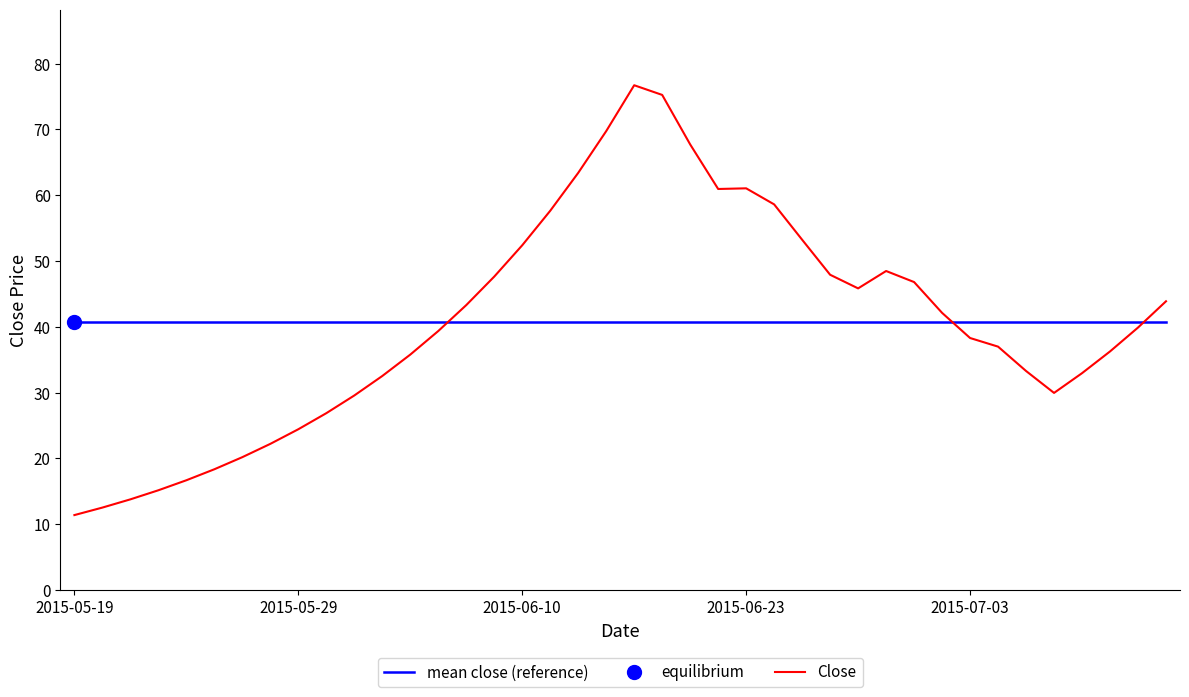

What is the minimum value for mean close (reference)?

40.7